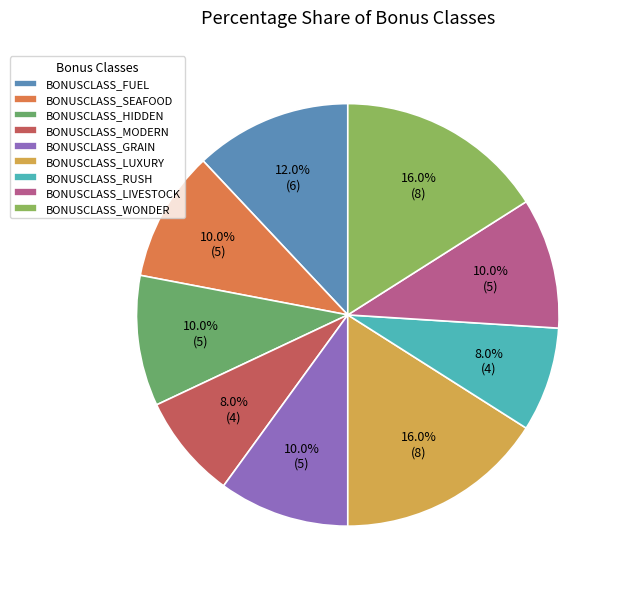

To the nearest percent, what portion does BONUSCLASS_HIDDEN represent?

10%